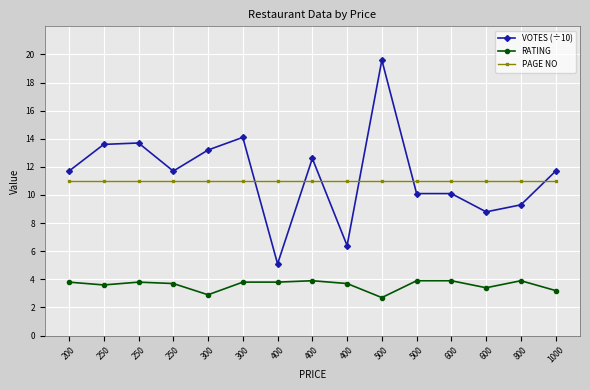

What is the spread (max minus min) of values at 400?

7.2